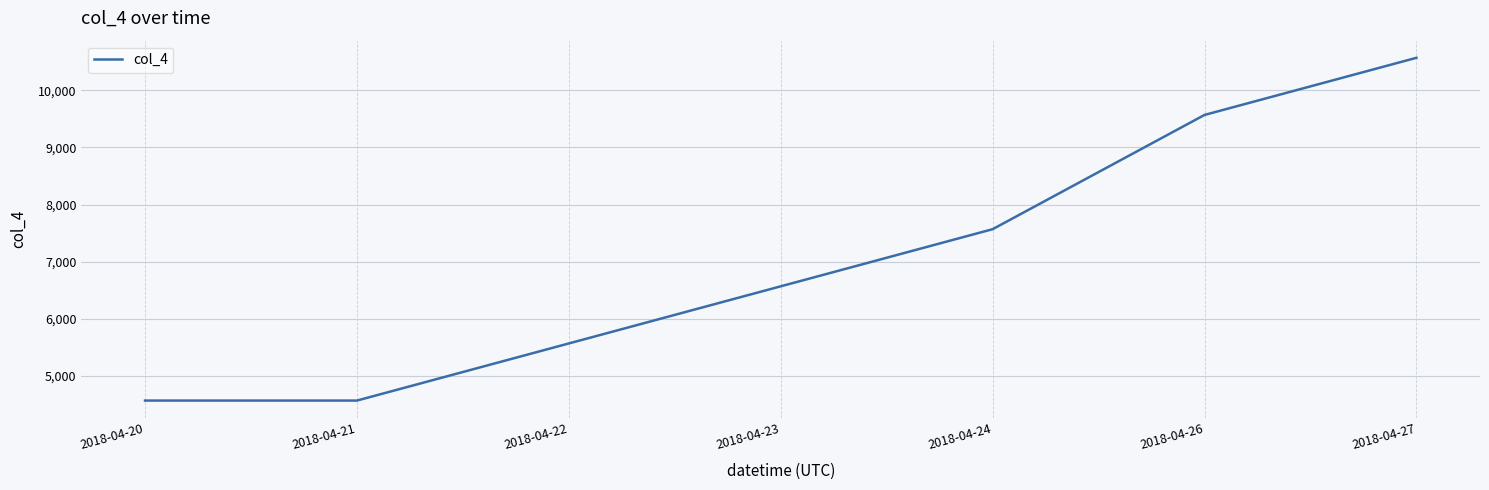

Which label corresponds to the largest value in the chart?

2018-04-27